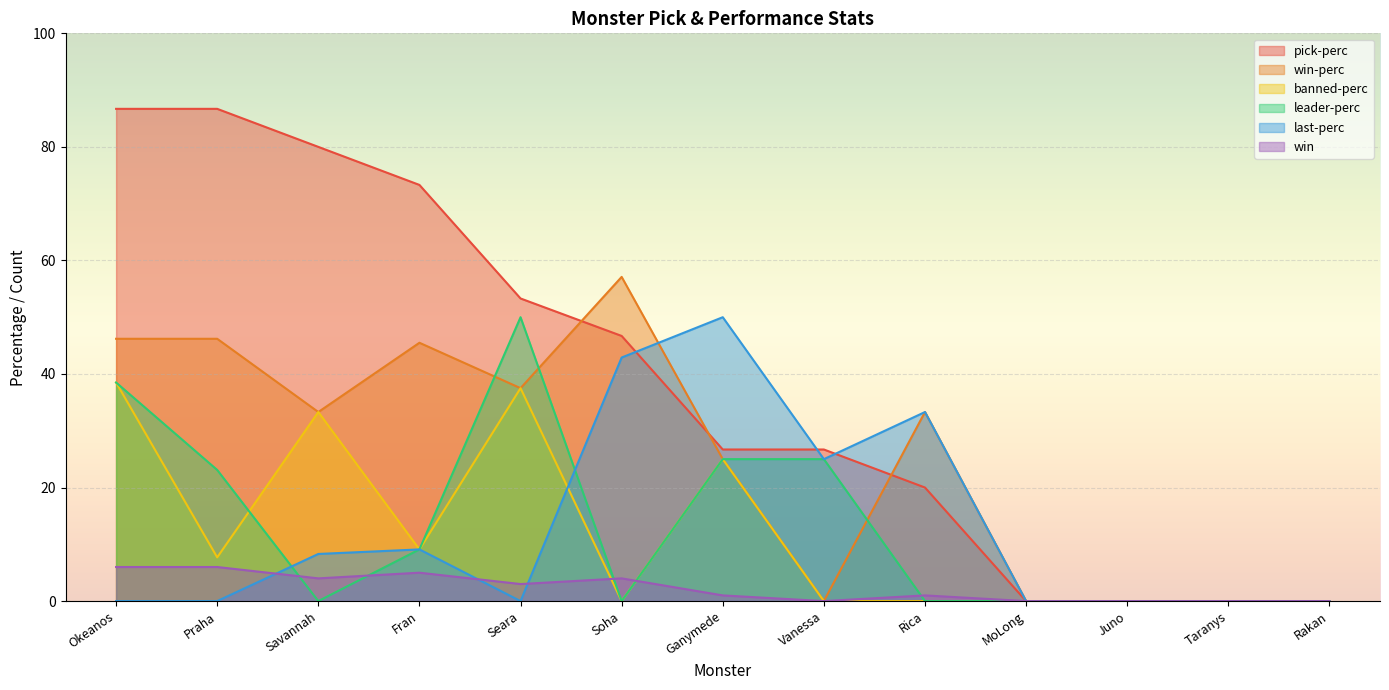

True or false: pick-perc and win cross at least once.

False